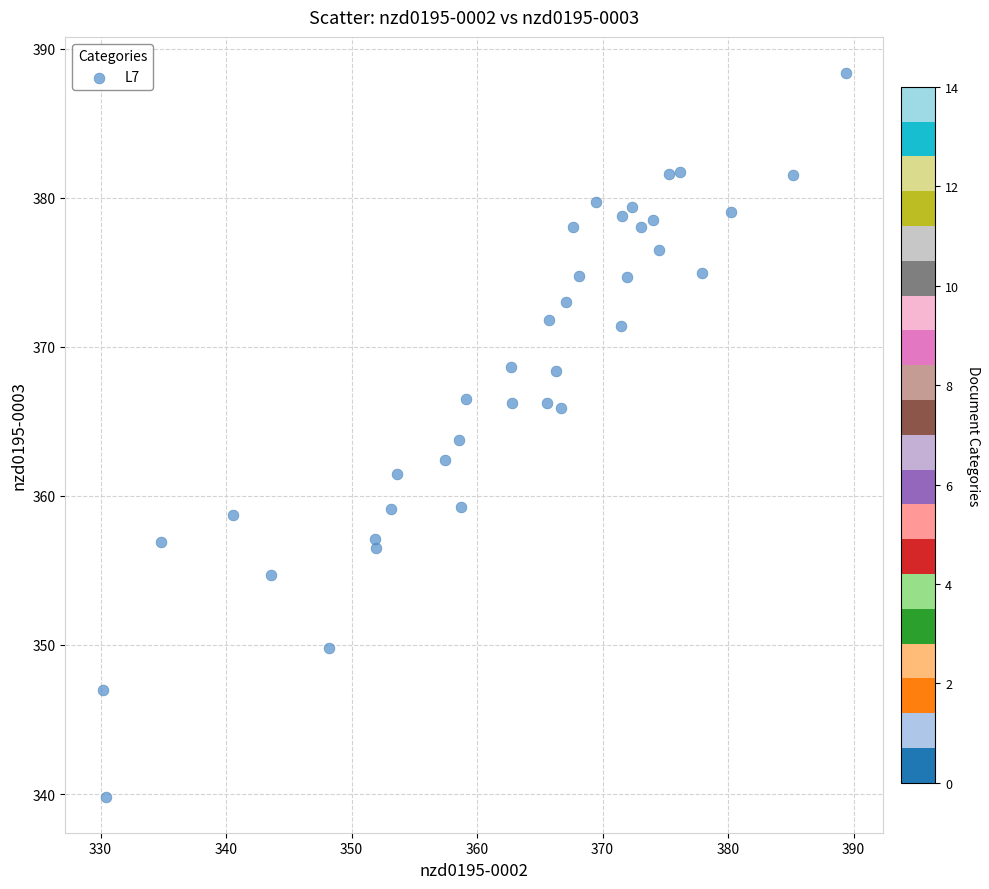

What is the range of X values (max minus min)?

59.2